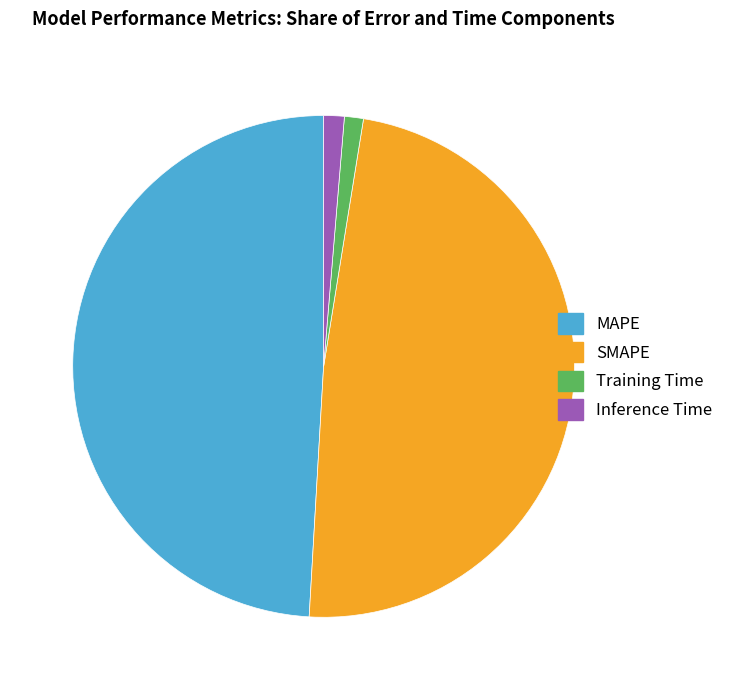

Which category has the biggest portion of the pie?

MAPE